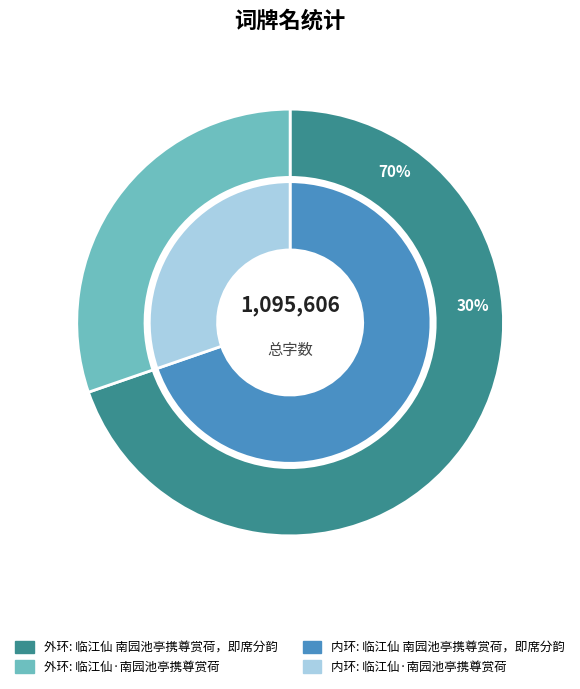

What percentage is the 临江仙 南园池亭携尊赏荷，即席分韵 slice, to the nearest percent?

70%